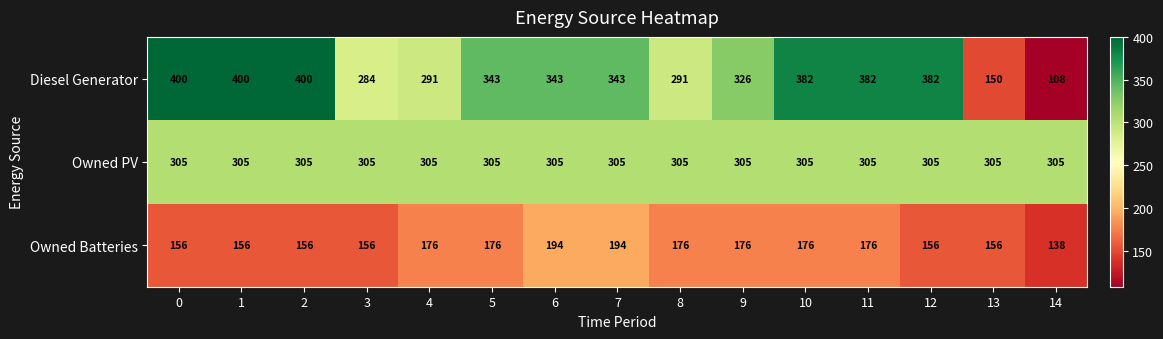

Rank the series at 0 from highest to lowest value.

Diesel Generator, Owned PV, Owned Batteries